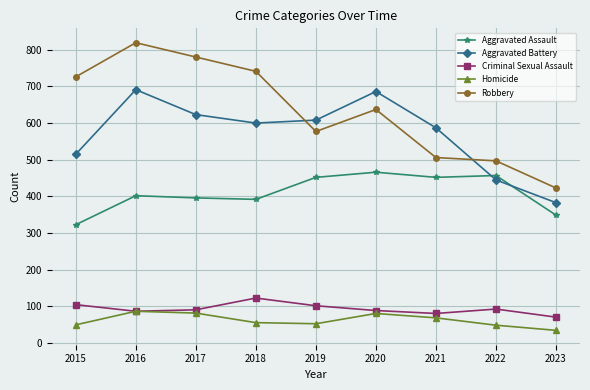

True or false: Robbery has more than 0 interior local peaks.

True